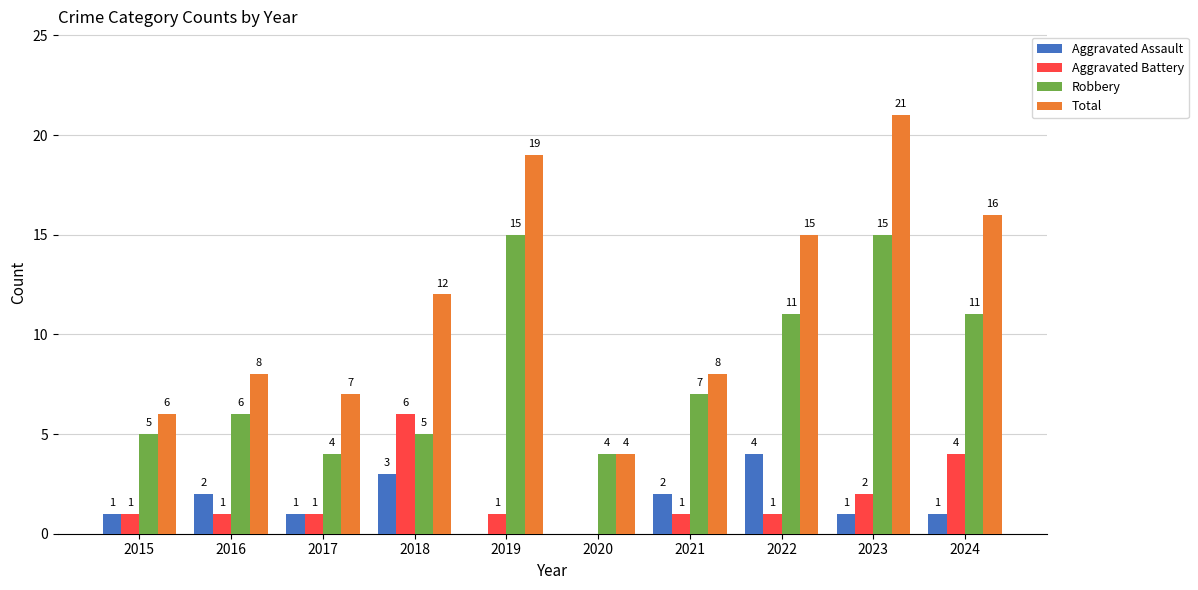

Is the value of Robbery at 2018 greater than the value of Aggravated Battery at 2017?

Yes